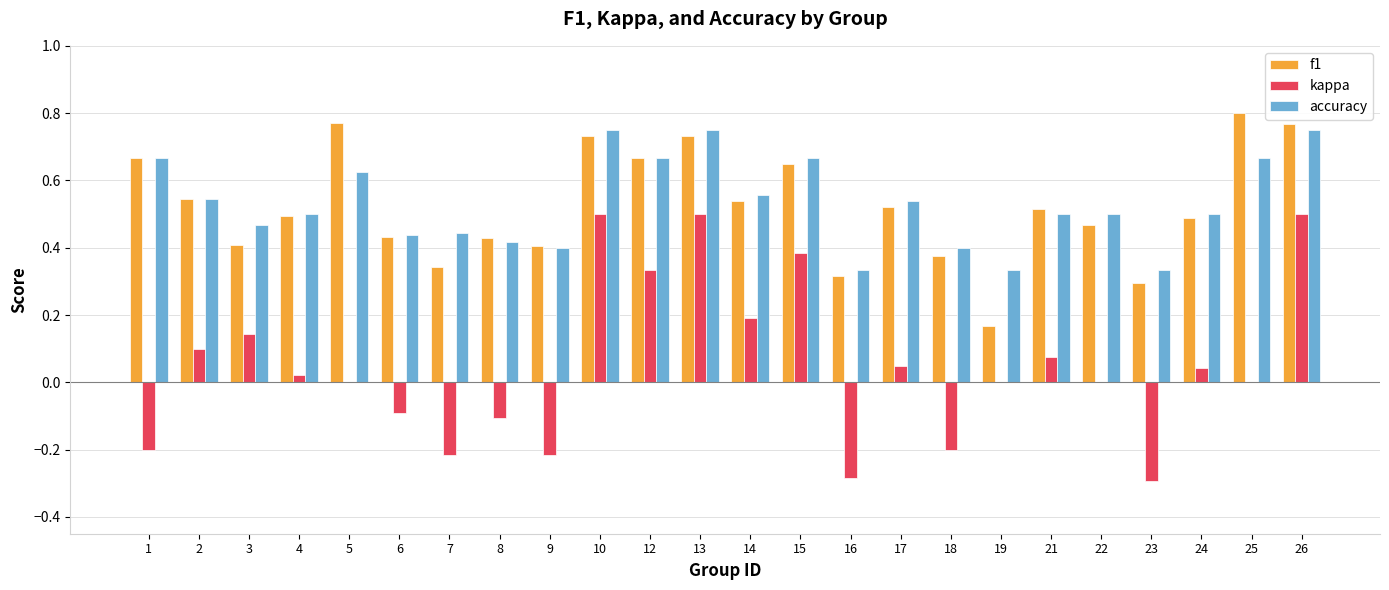

Between 22 and 24, which series saw the biggest shift?

kappa